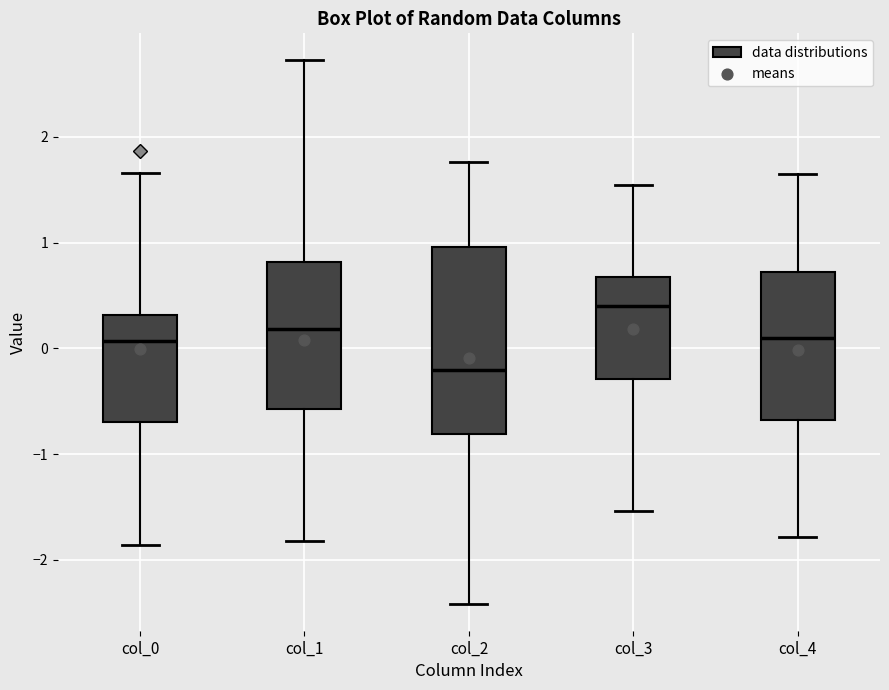

Where is the lower edge of the box for col_3 on the y-axis? The values are not printed on the chart, so give them approximately, as read against the axis.

-0.3